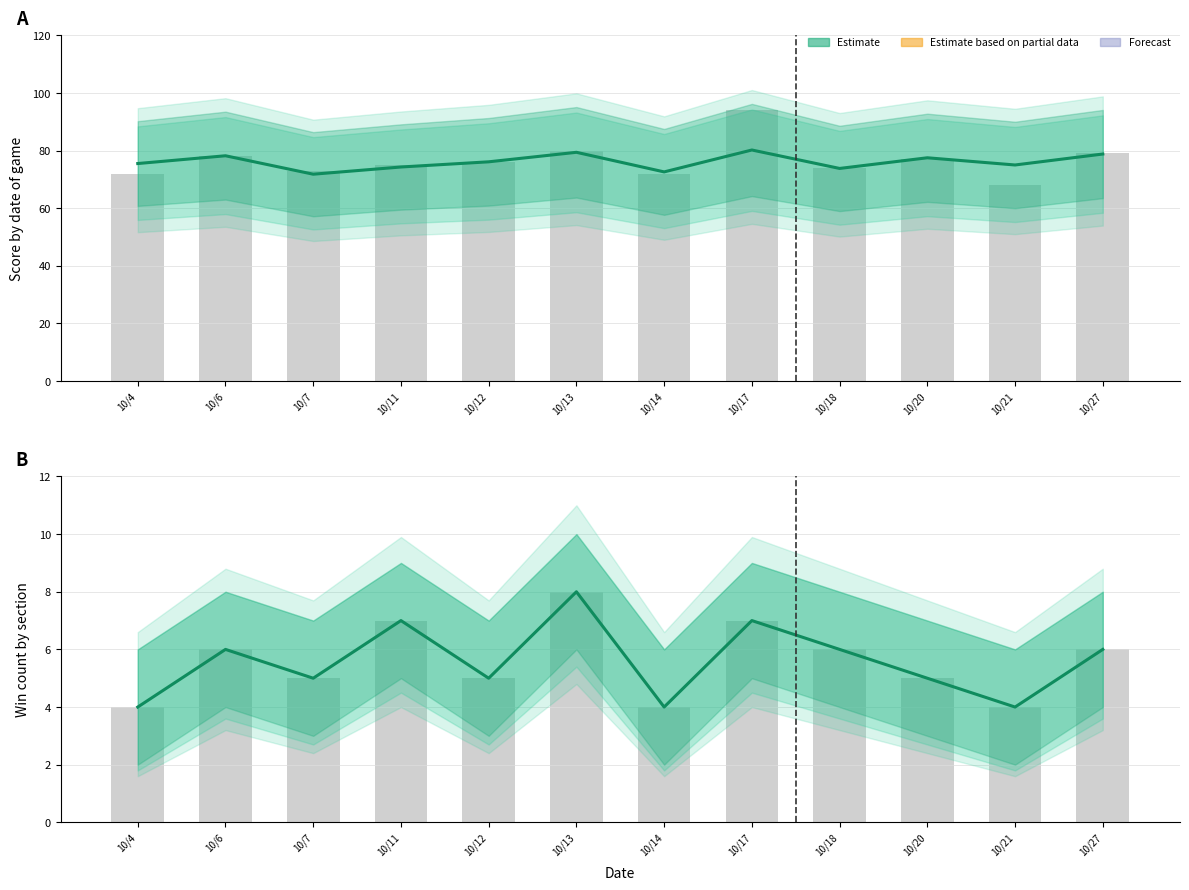

How many data points in win_count are above 6?

3